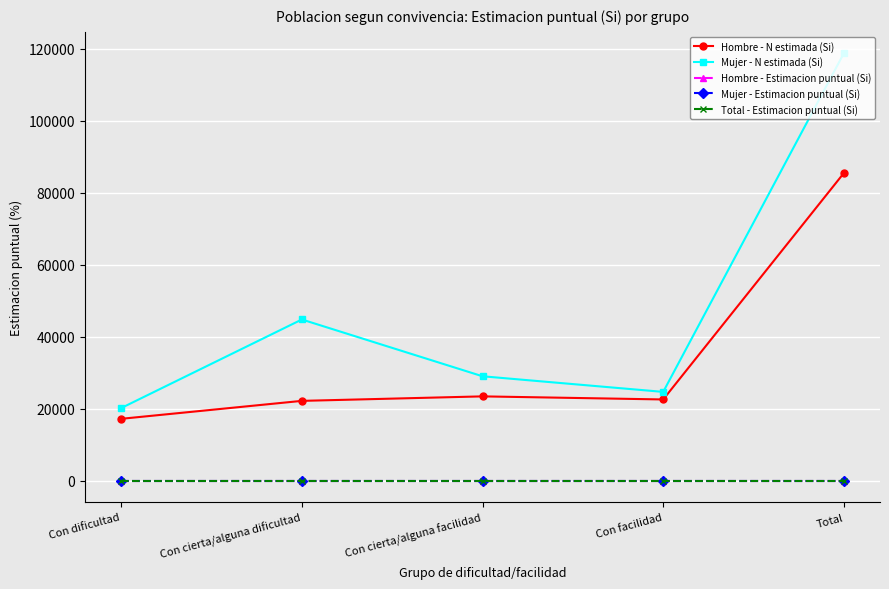

What is the sum of all Total - Estimacion puntual (Si) values?

0.1